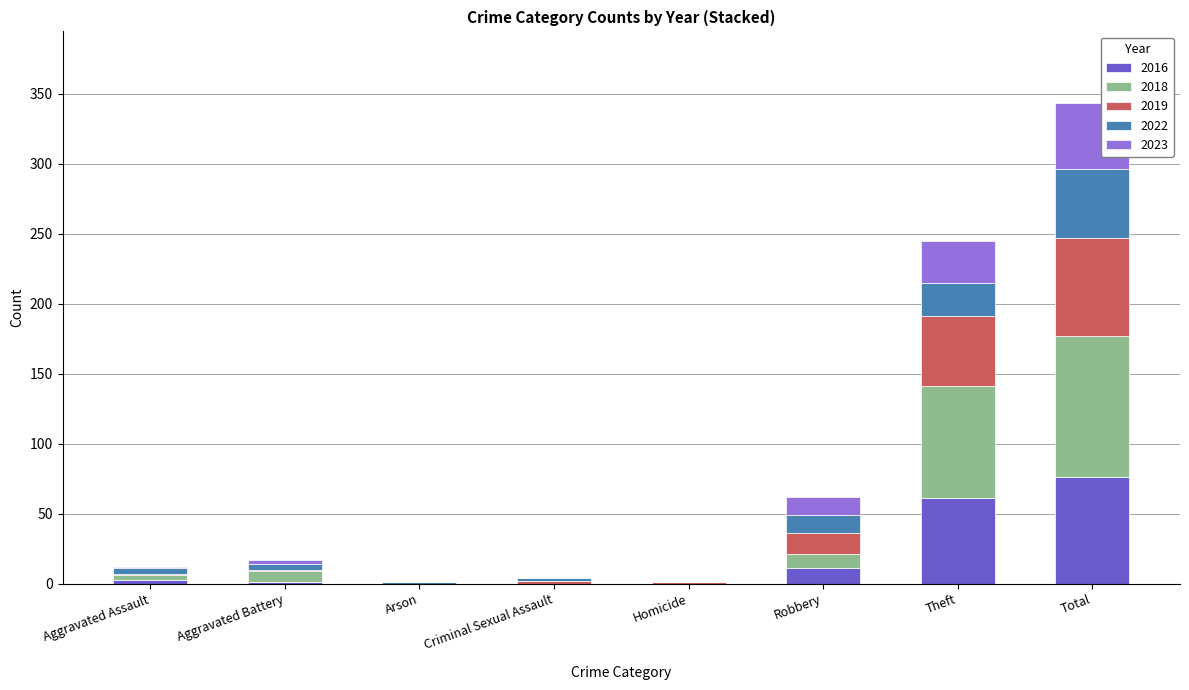

What is the maximum value for 2016?

76